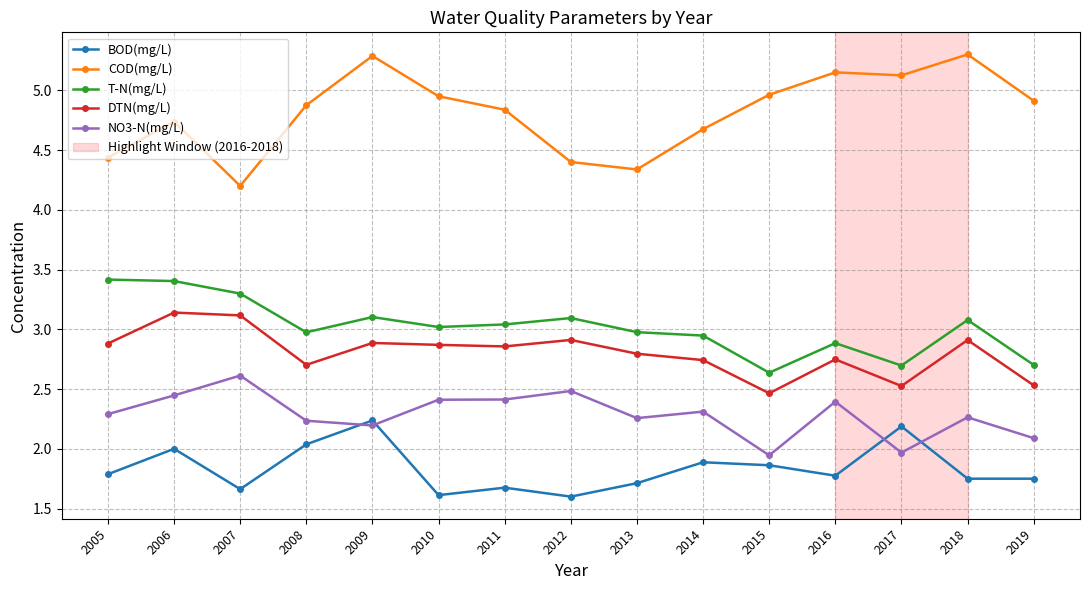

Which series has the largest range (max minus min)?

COD(mg/L)